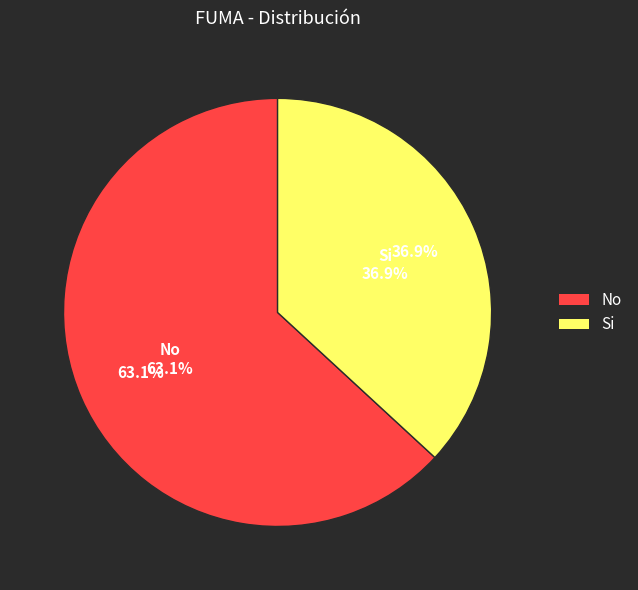

To the nearest percent, what is the difference between the Si and No slice percentages?

26%